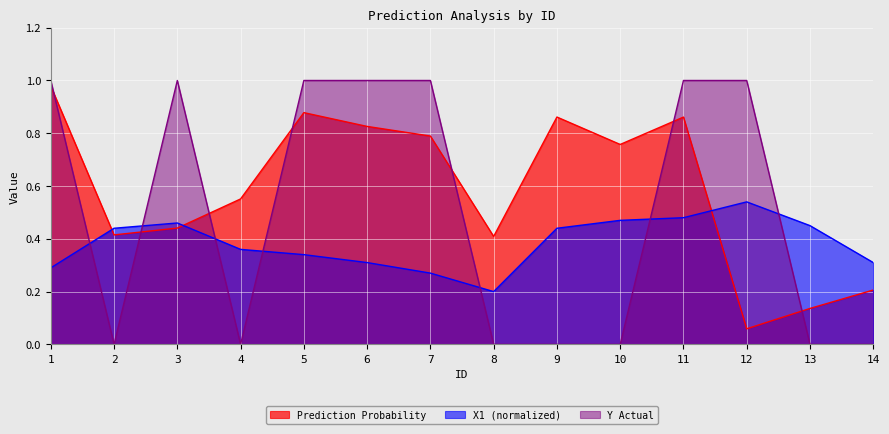

At which label does Y Actual reach its peak?

1